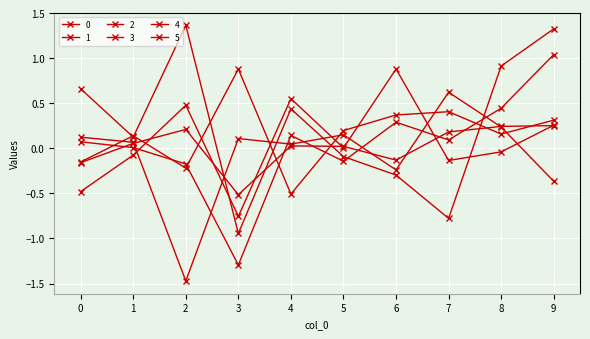

What is the value of the 2 point at the 10th from the left?

1.3